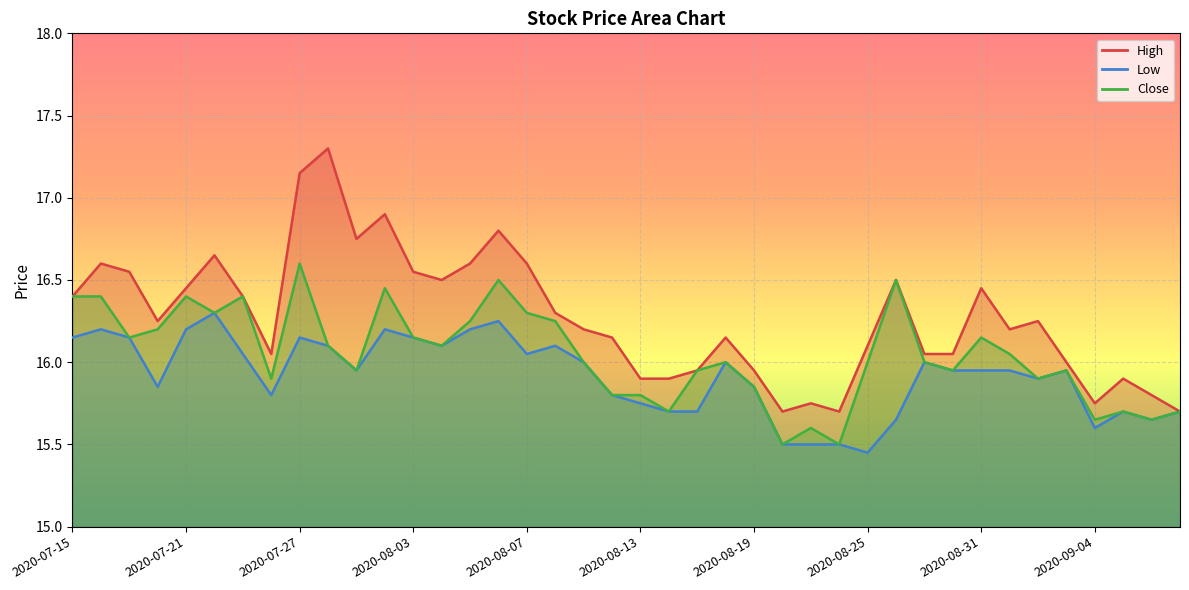

At which category does Low reach its first local valley?

2020-07-20